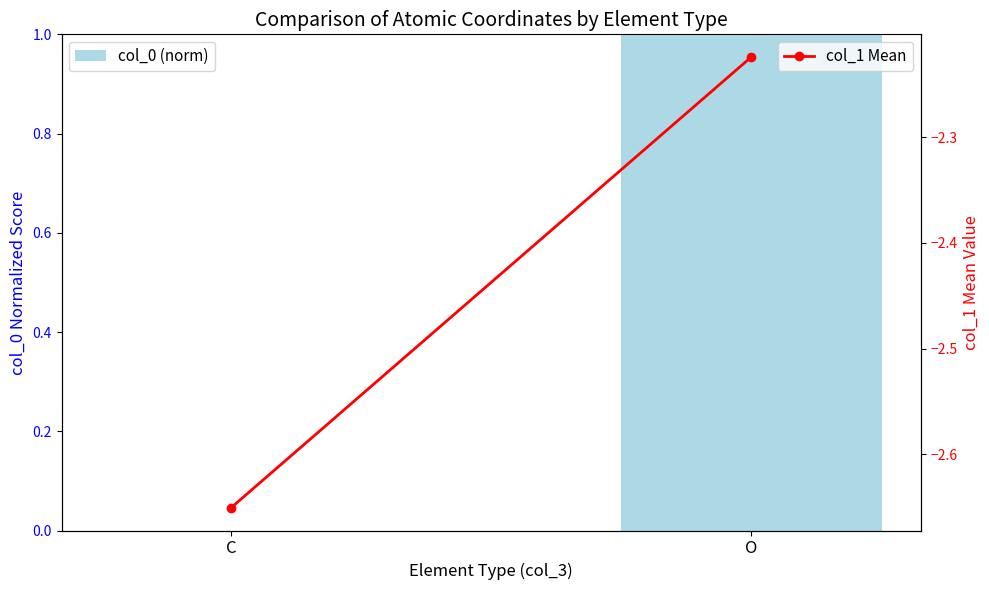

What is the difference between the maximum and minimum values in the col_1 Mean series?

0.4